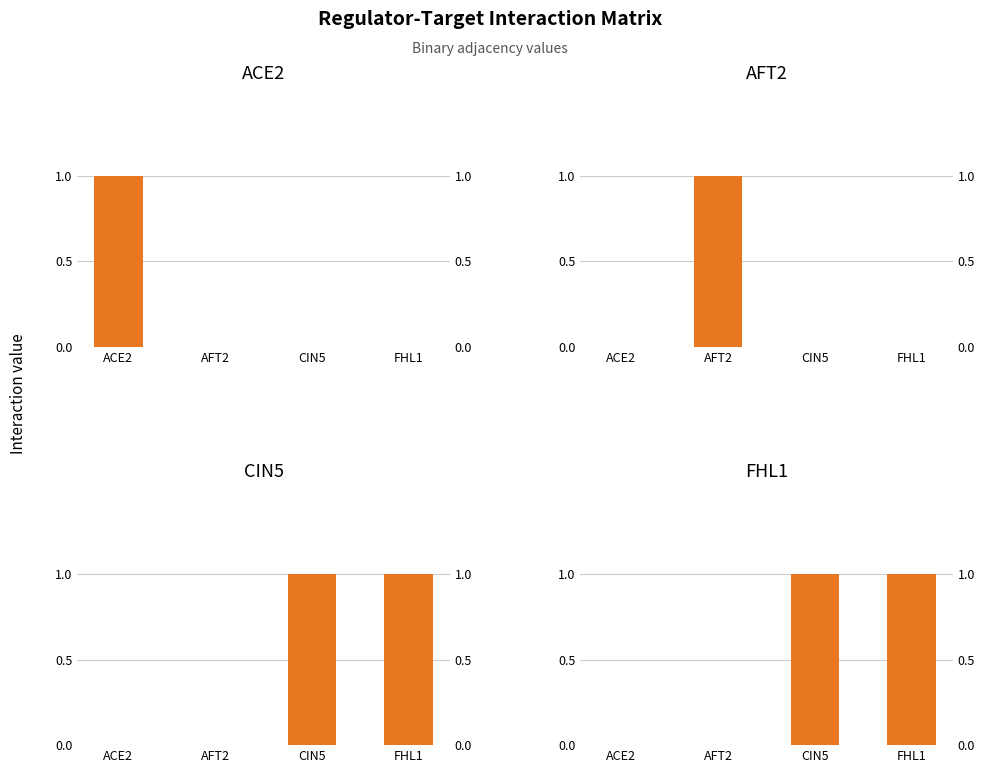

What is the sum of all CIN5 values?

2